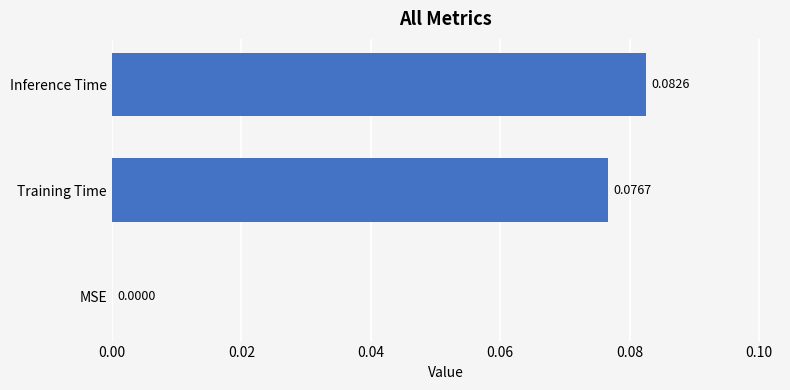

Which label corresponds to the largest value in the chart?

Inference Time